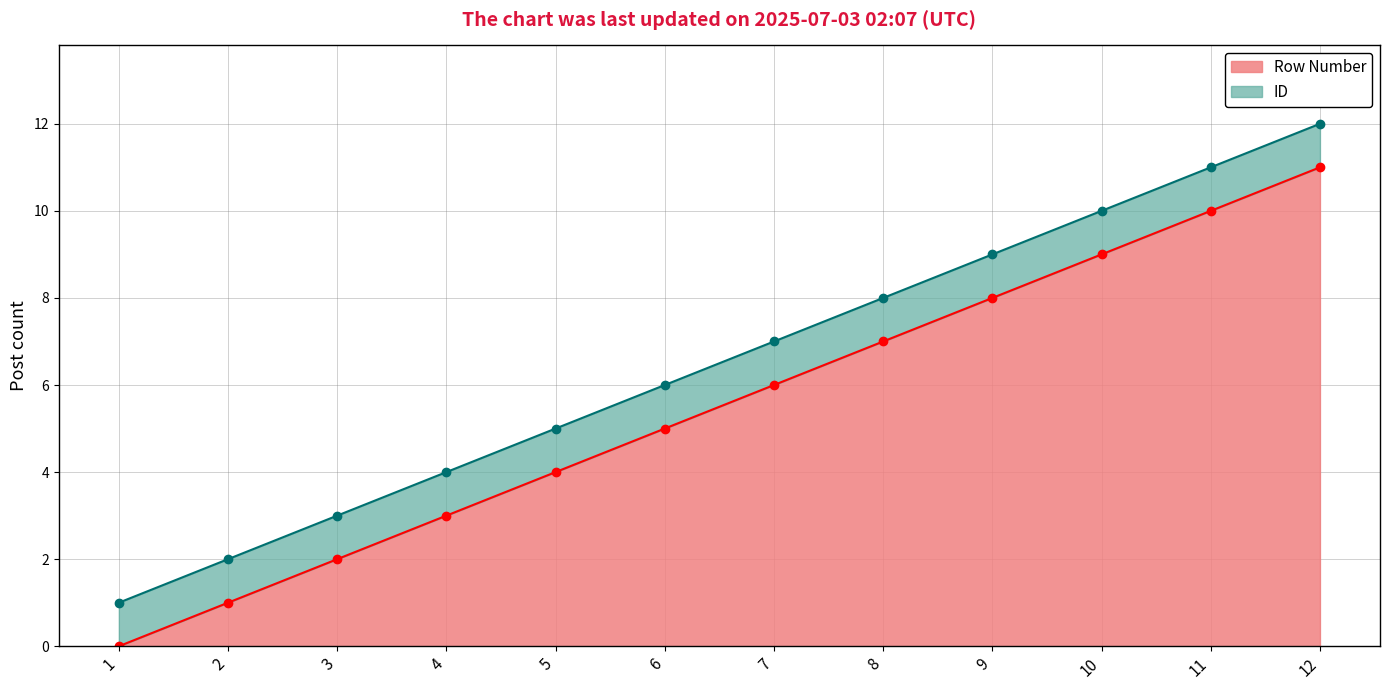

Is the value of ID at 5 greater than the value of Row Number at 2?

Yes